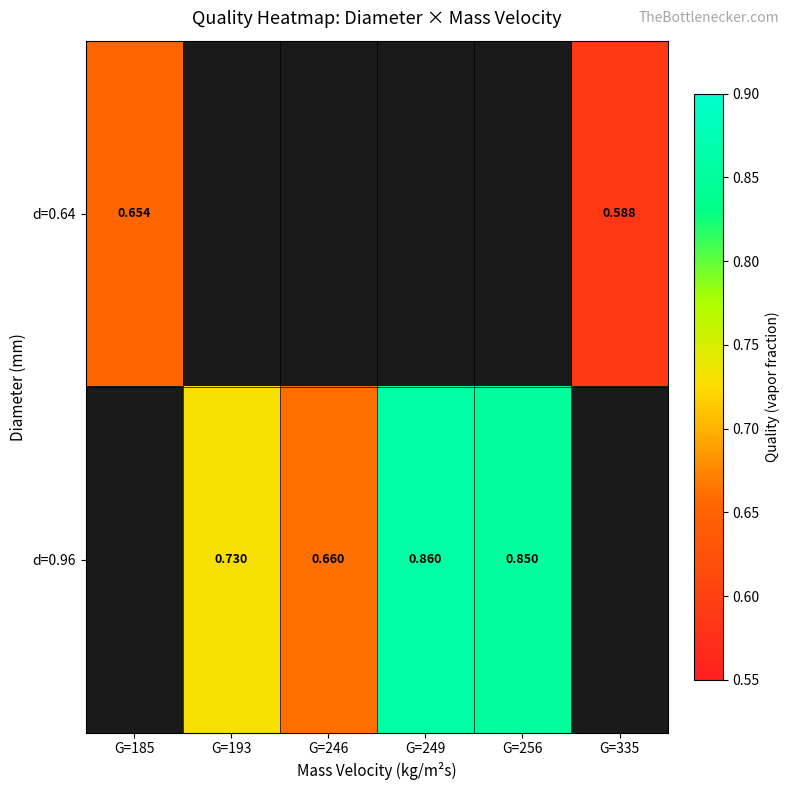

How many distinct data groups are displayed?

2